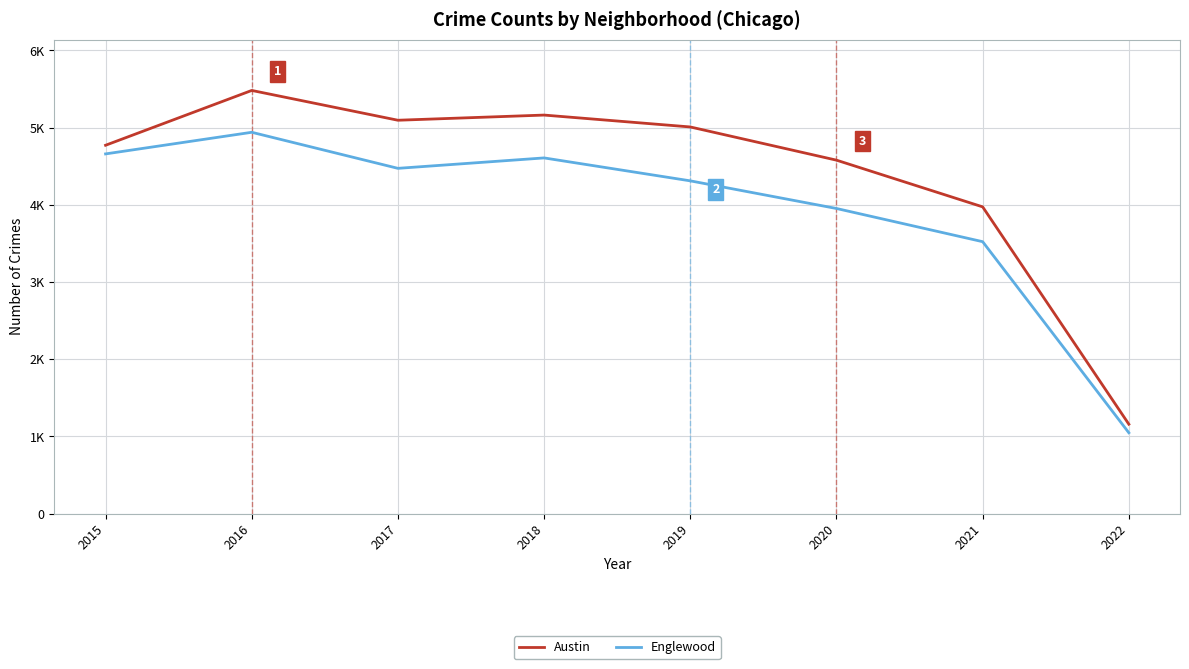

Reading left to right, what are all the values shown in this chart?

Austin: 4771	5481	5095	5162	5008	4578	3973	1158
Englewood: 4659	4939	4472	4607	4310	3952	3522	1047